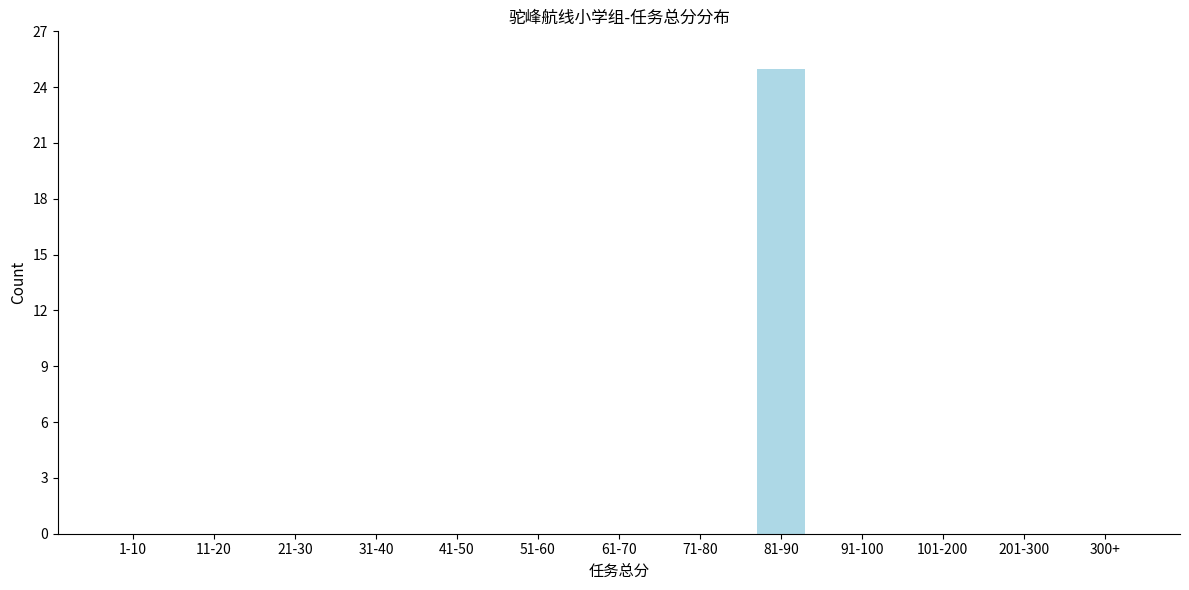

Reading left to right, extract all data points from this chart.

1-10=0	11-20=0	21-30=0	31-40=0	41-50=0	51-60=0	61-70=0	71-80=0	81-90=25	91-100=0	101-200=0	201-300=0	300+=0